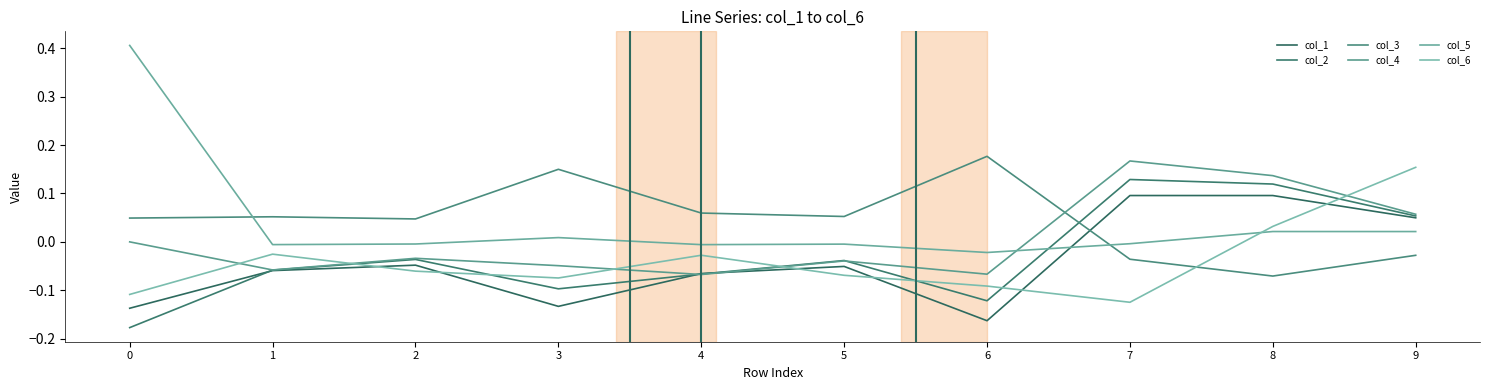

True or false: col_2 has a value of 0.0 at 9.

False